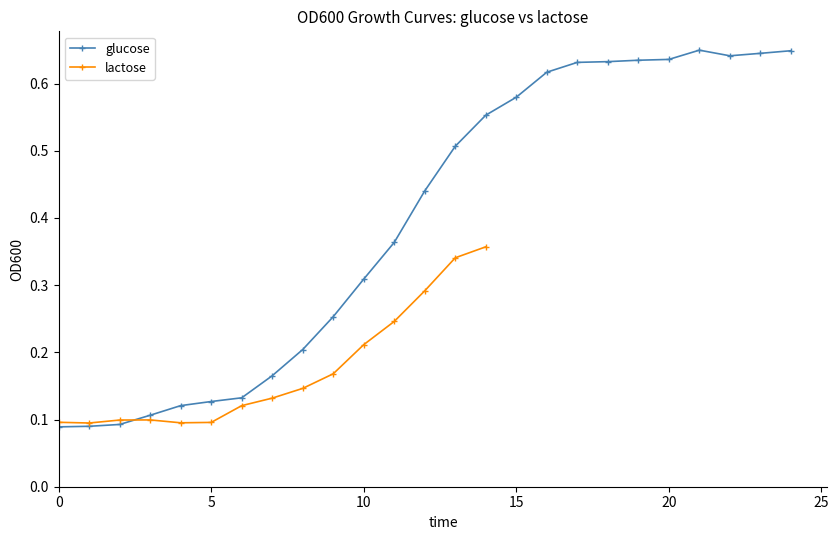

The chart shows a value of 1.0 at 21. True or false?

False